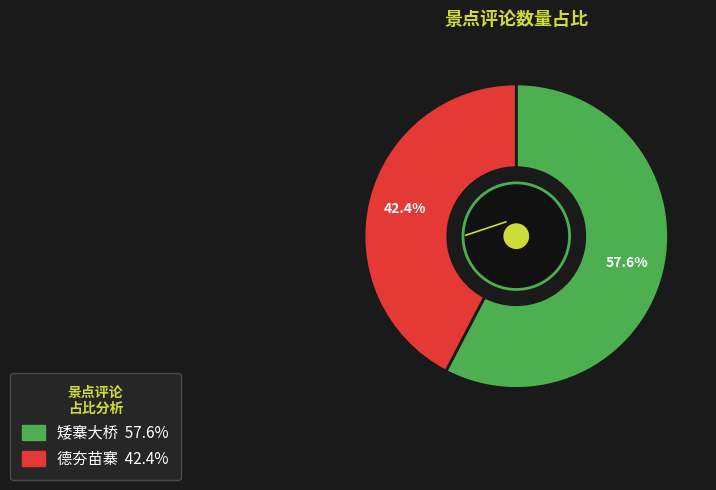

Is the sum of 德夯苗寨 and 矮寨大桥 greater than half?

Yes